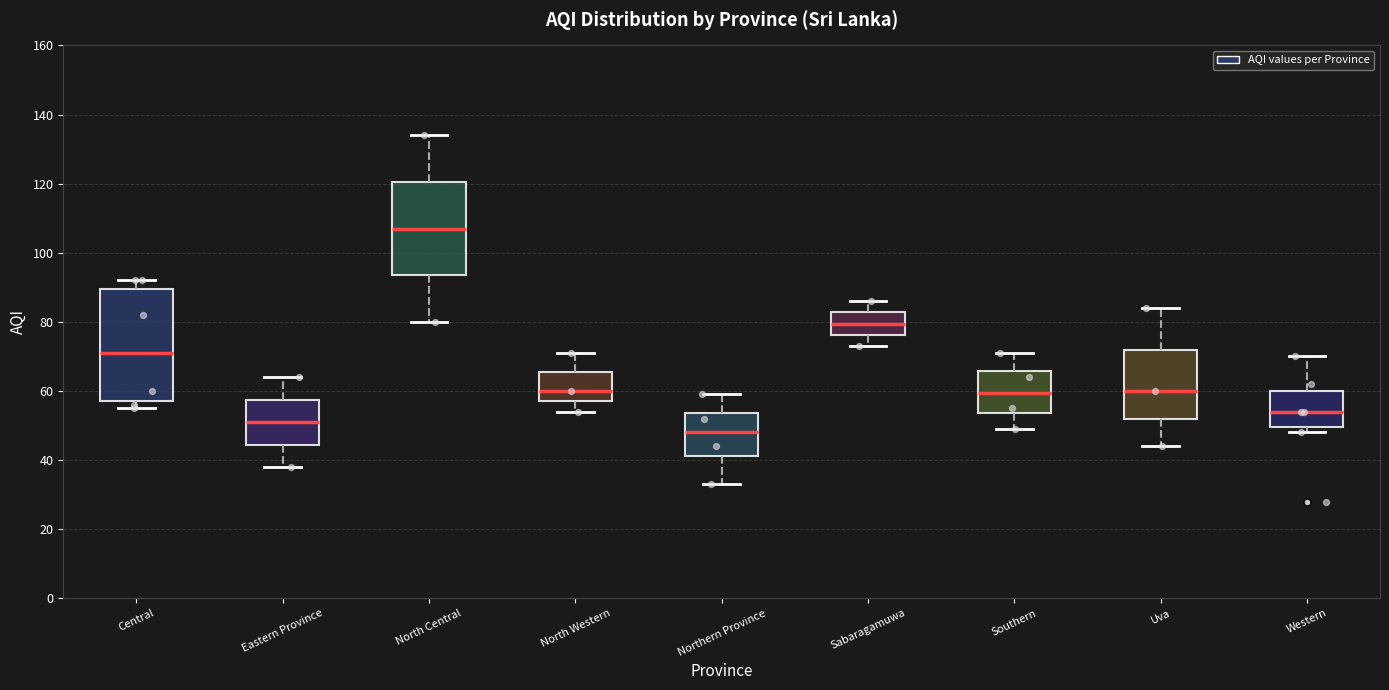

Which box has the highest median line?

North Central